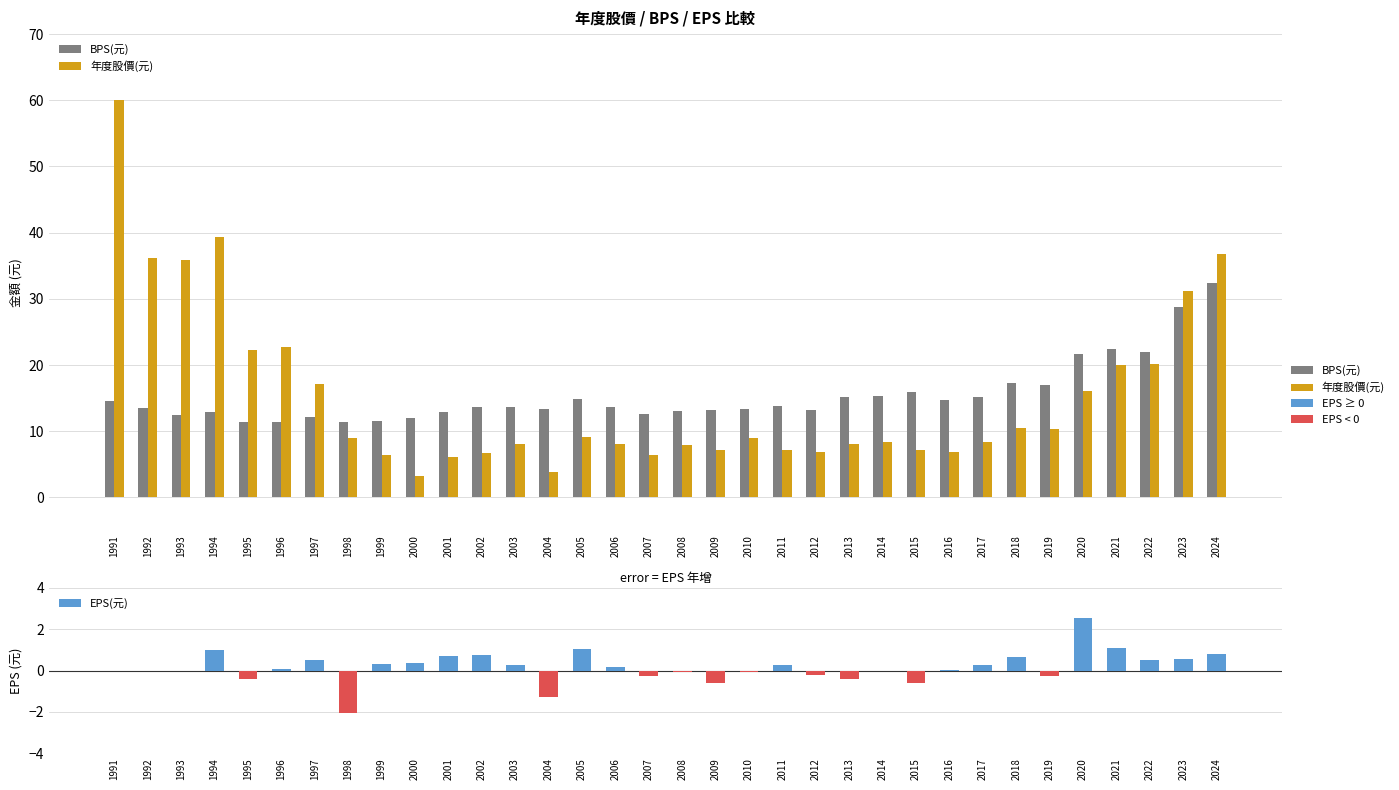

Is it true that EPS(元) equals 0.7 at 2001?

True